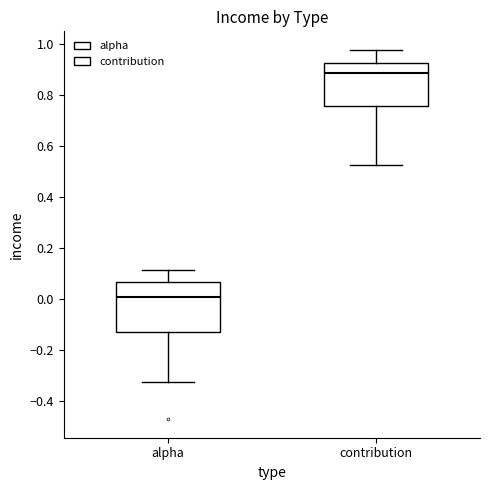

Where does the lower whisker of the box for alpha end on the y-axis? The values are not printed on the chart, so give them approximately, as read against the axis.

-0.32